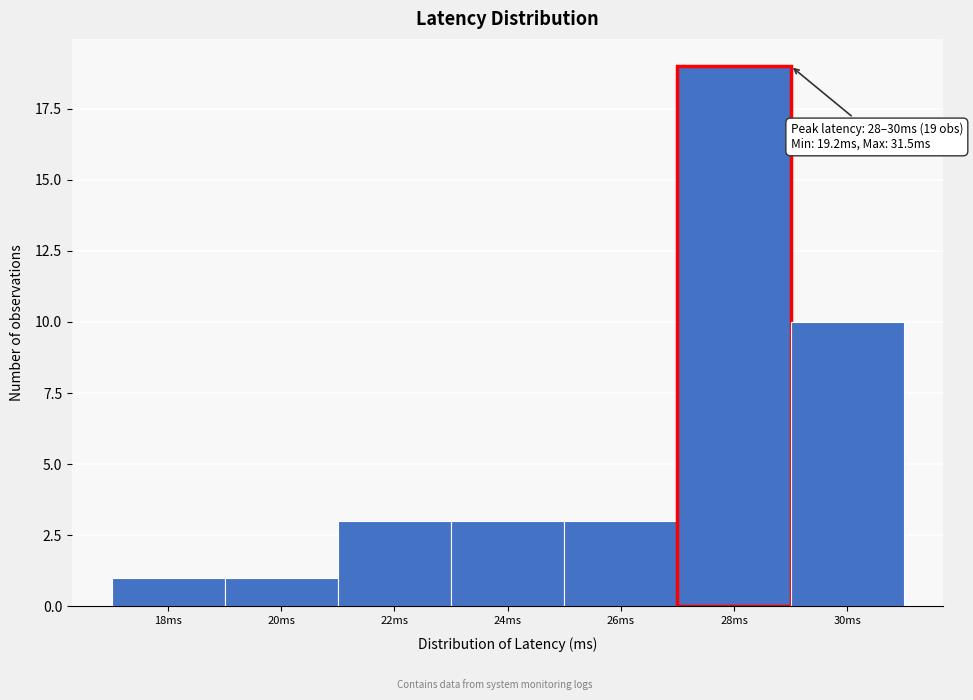

Reading left to right, extract all data points from this chart.

1	1	3	3	3	19	10